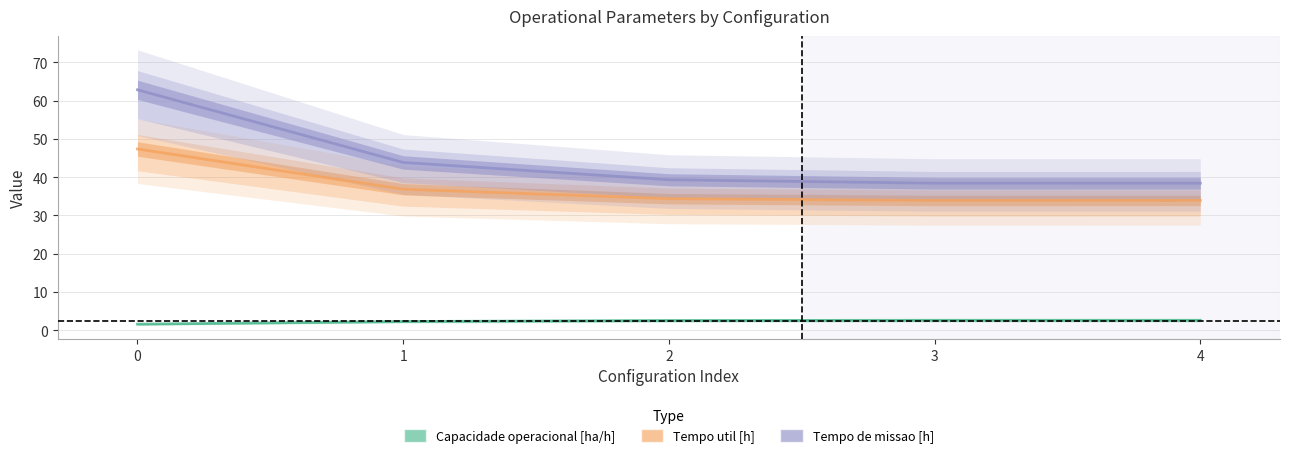

What are all the series names shown in the legend?

Capacidade operacional [ha/h], Tempo util [h], Tempo de missao [h]